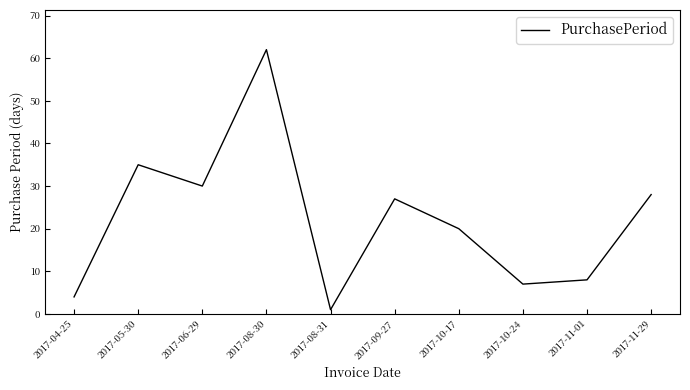

Which has a higher value, 2017-04-25 or 2017-10-24?

2017-10-24